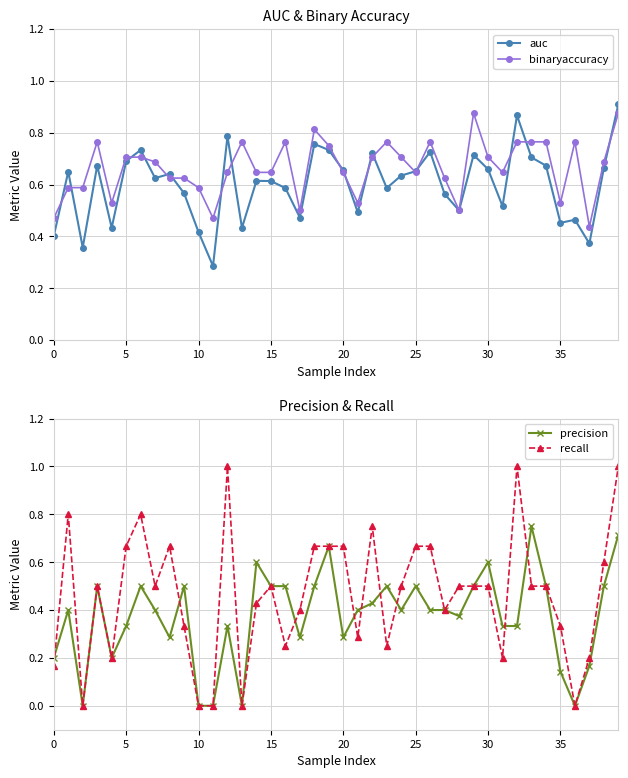

List the series in order of their overall mean, highest first.

binaryaccuracy, auc, recall, precision